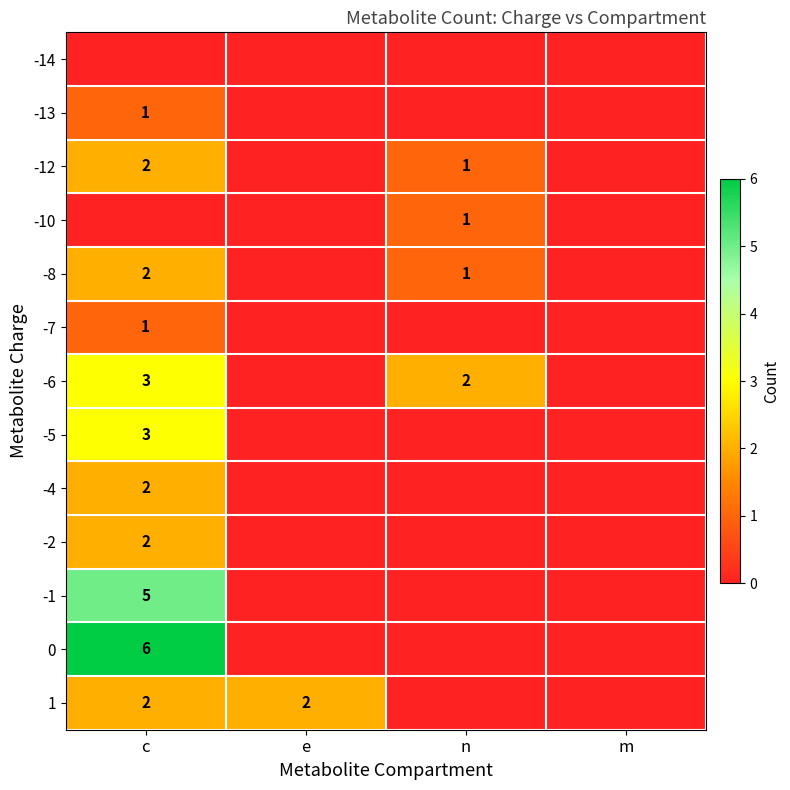

Is it true that -5 equals 3 at c?

True